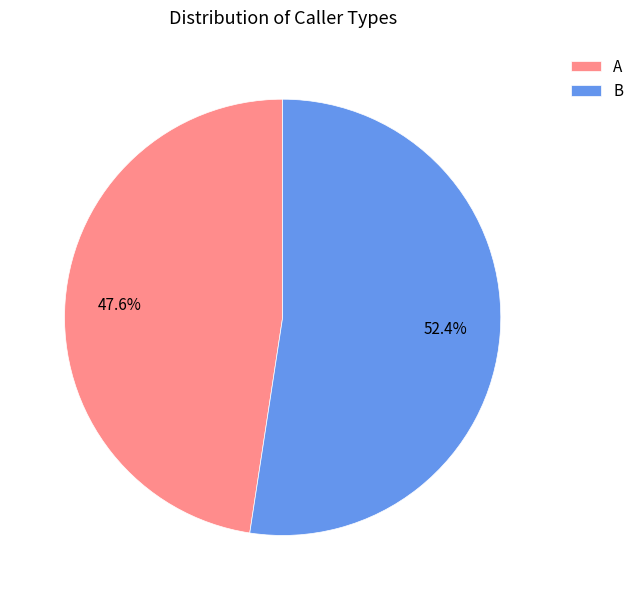

Is it true that A is 62% of the pie?

False